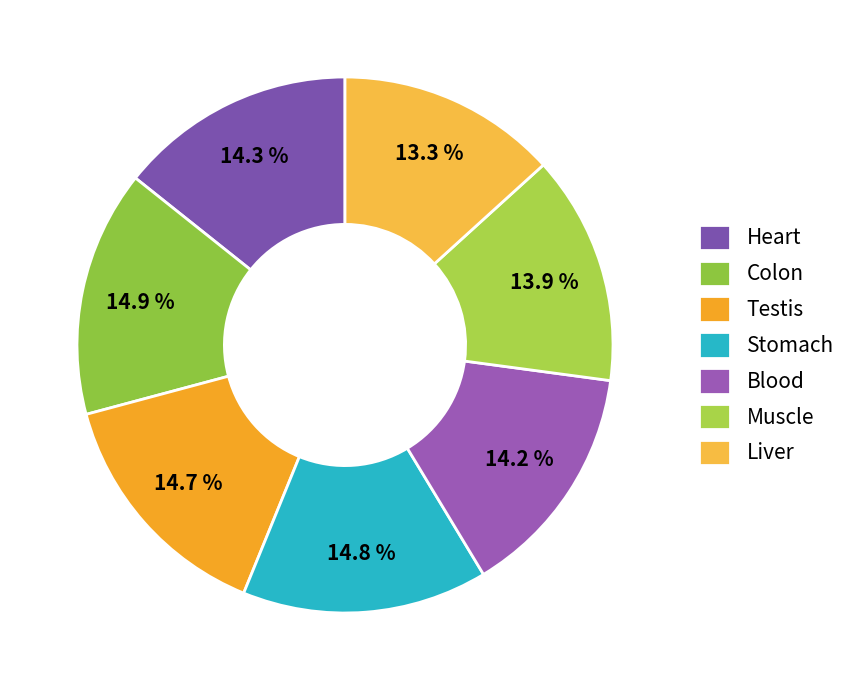

Is the sum of Stomach and Liver greater than half?

No